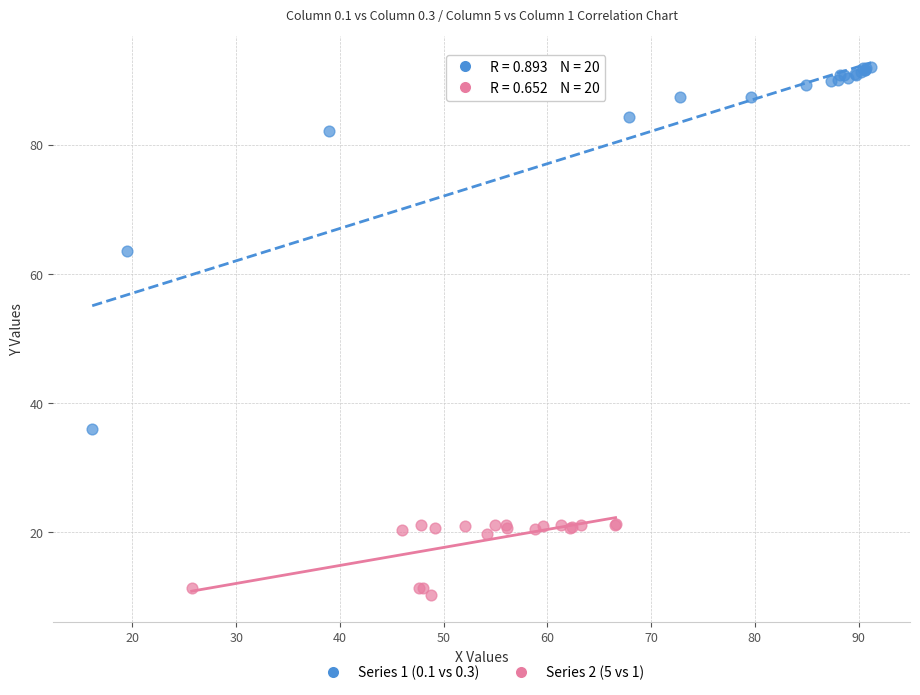

Which series has the largest Y range (max minus min)?

Series 1 (0.1 vs 0.3)